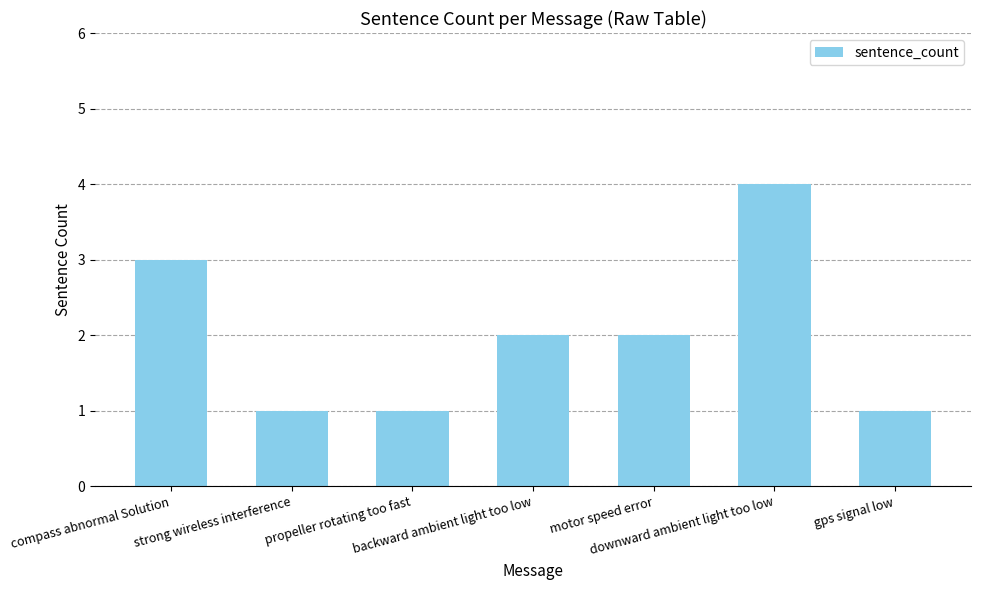

What is the sum of all values?

14